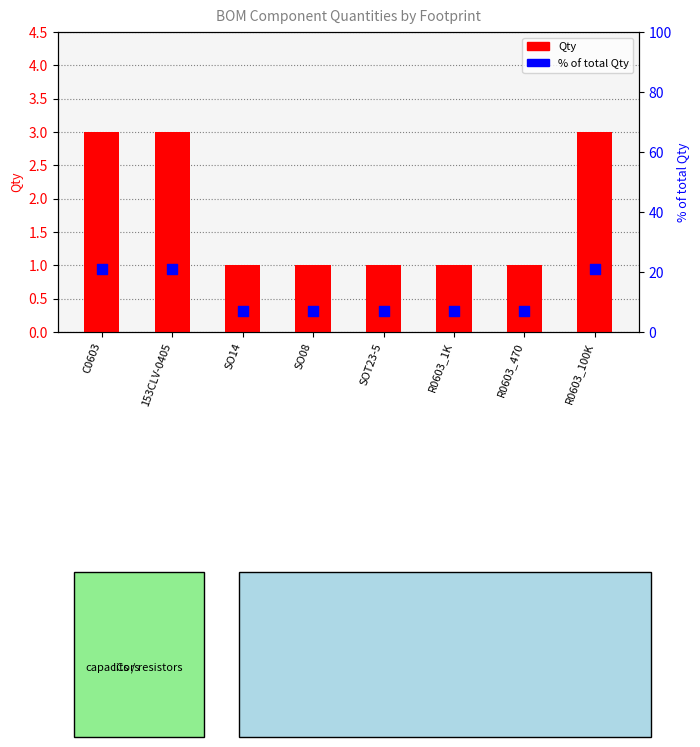

What are all the series names shown in the legend?

Qty, % of total Qty